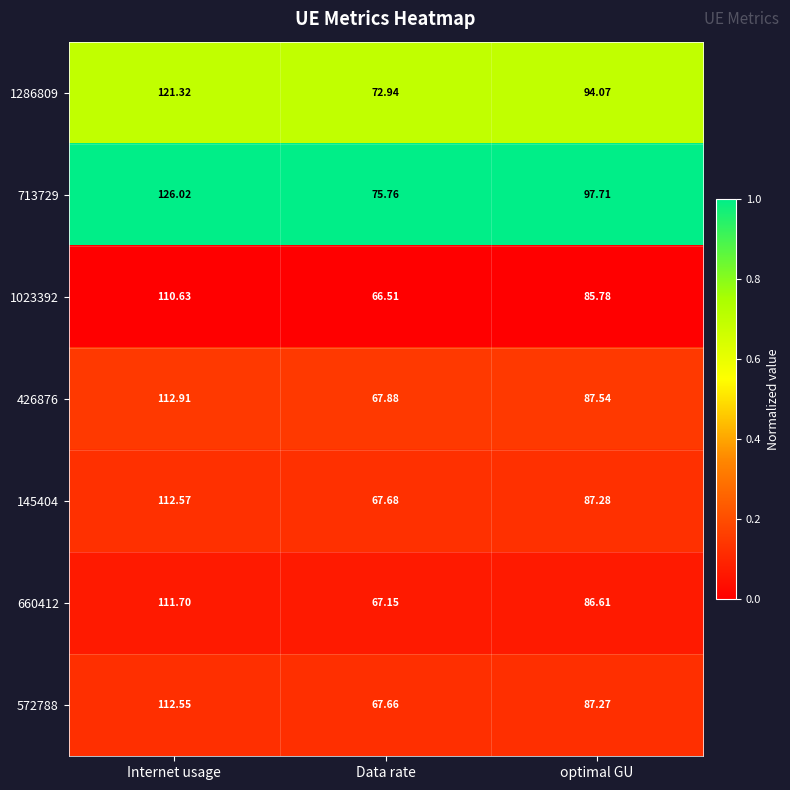

Between Internet usage and Data rate, which series saw the biggest shift?

713729